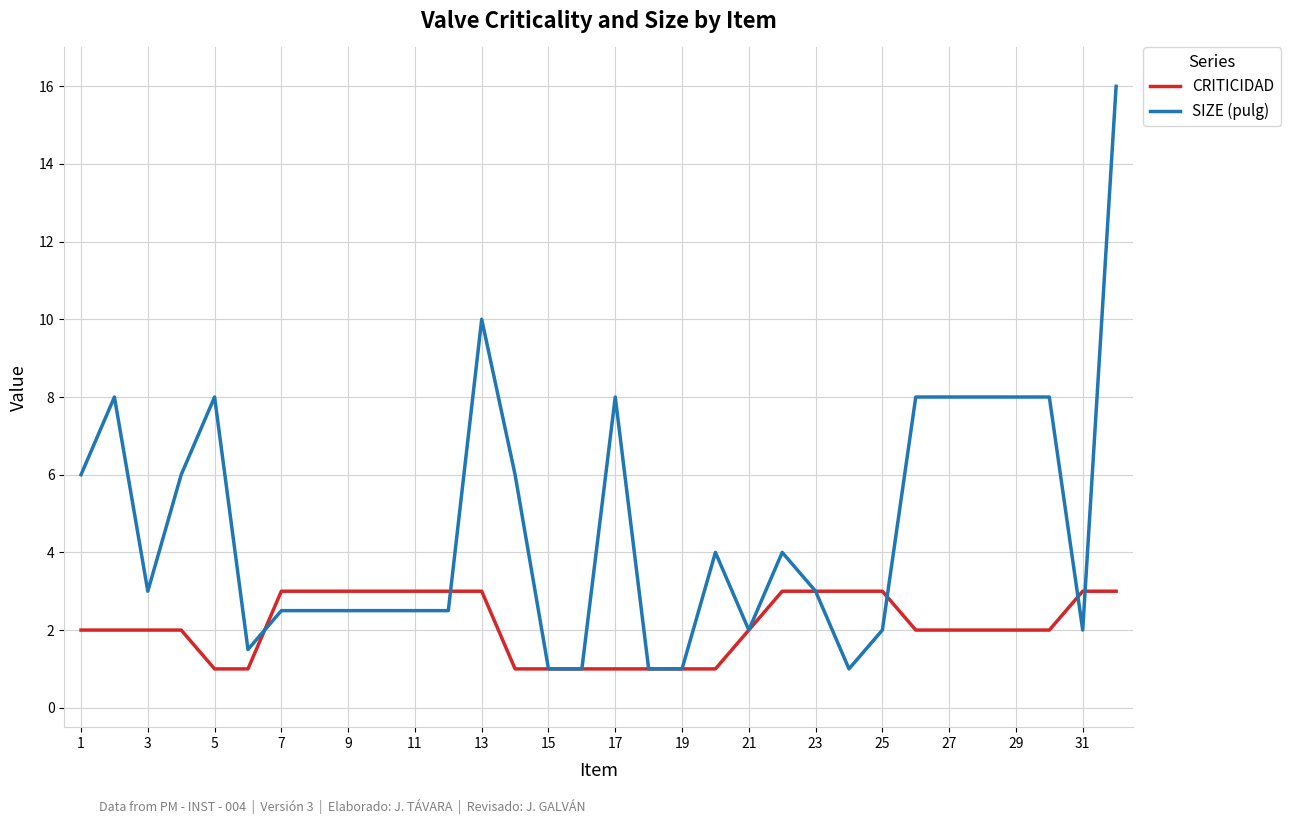

Which series has the largest total across all categories?

SIZE (pulg)